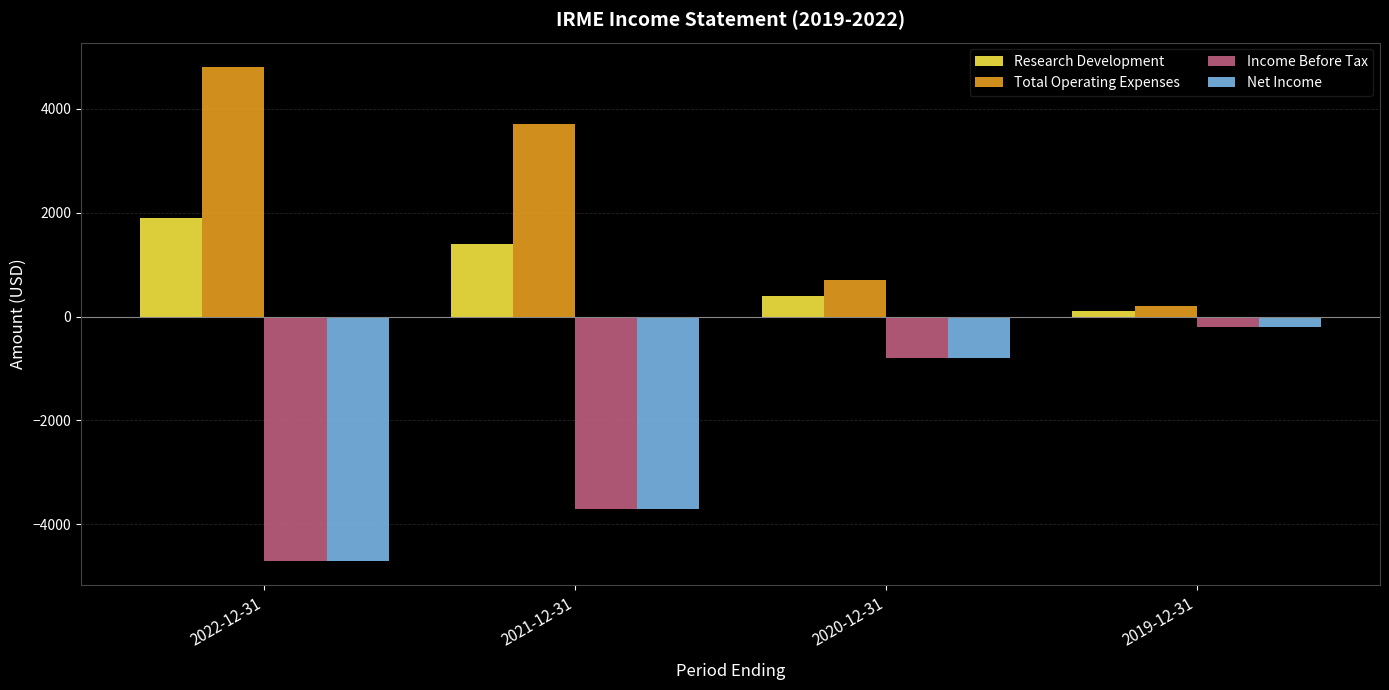

Reading right to left, what are all the values shown in this chart?

Research Development: 2019-12-31=100	2020-12-31=400	2021-12-31=1400	2022-12-31=1900
Total Operating Expenses: 2019-12-31=200	2020-12-31=700	2021-12-31=3700	2022-12-31=4800
Income Before Tax: 2019-12-31=-200	2020-12-31=-800	2021-12-31=-3700	2022-12-31=-4700
Net Income: 2019-12-31=-200	2020-12-31=-800	2021-12-31=-3700	2022-12-31=-4700